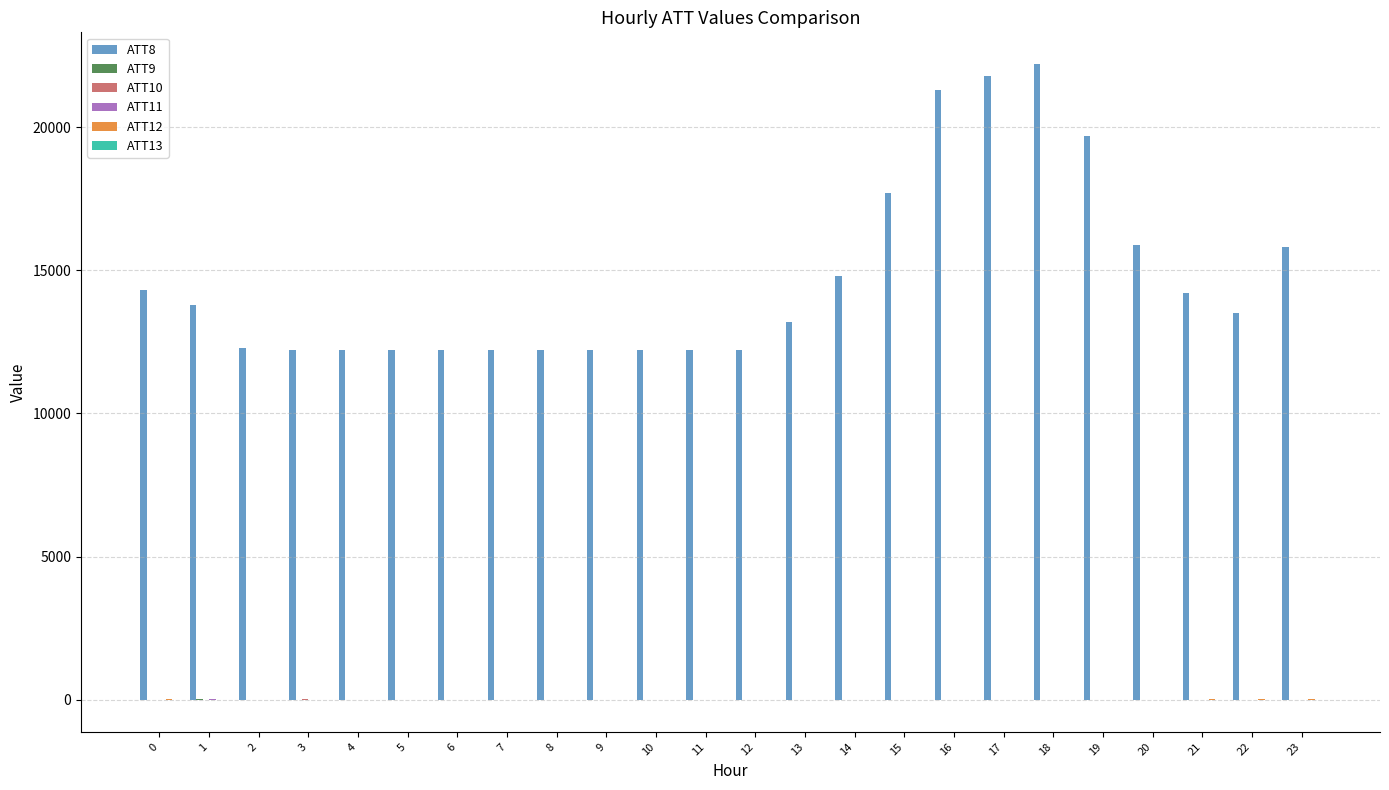

Which series has the largest total across all categories?

ATT8